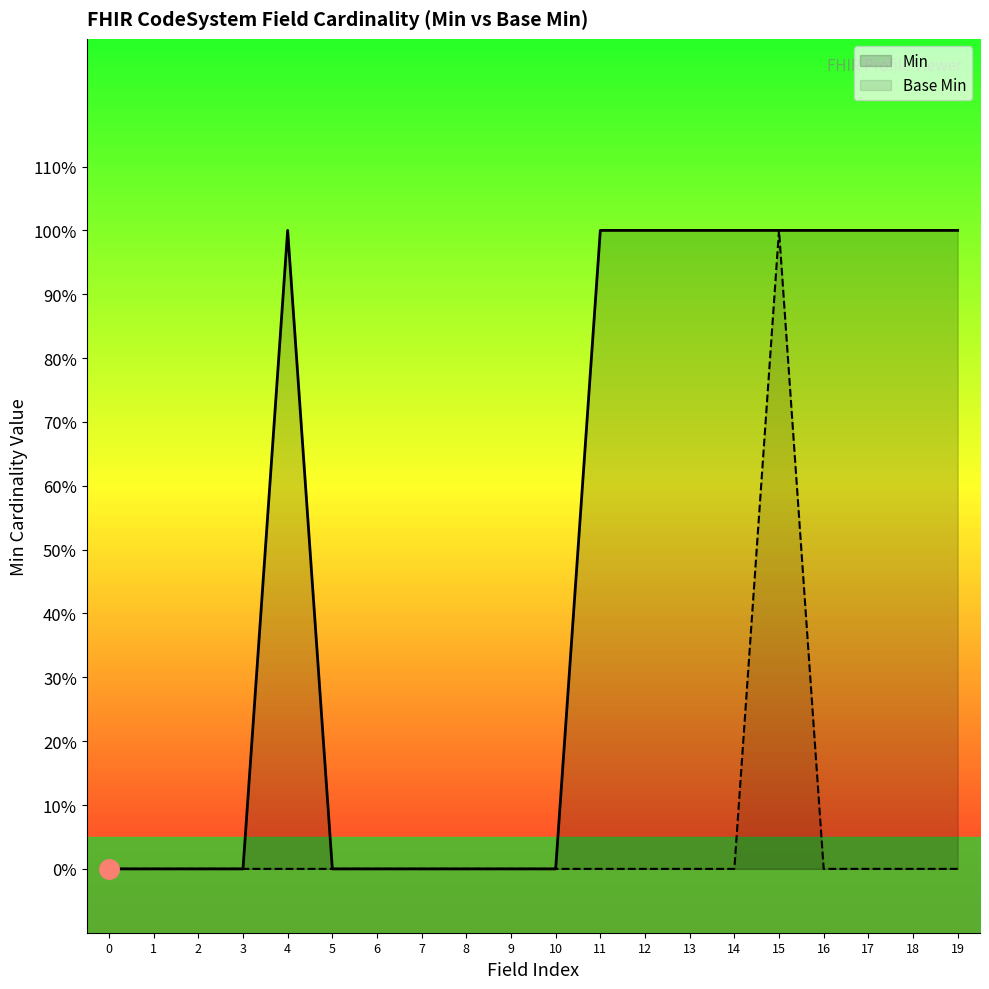

List the series in order of their overall mean, highest first.

Min, Base Min